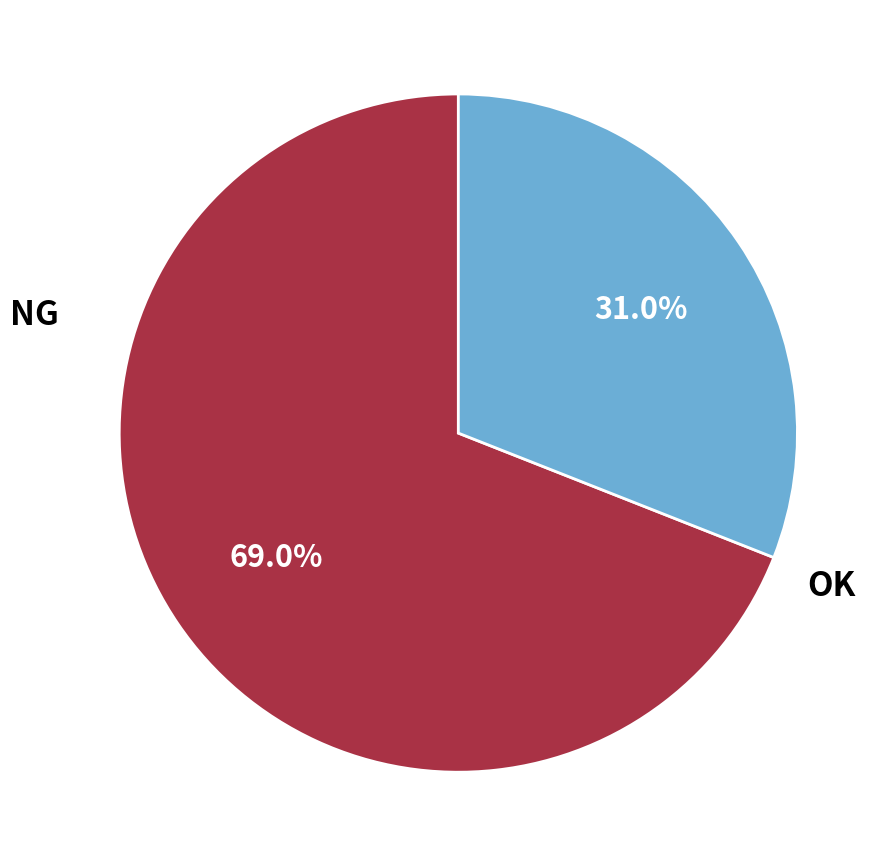

How many segments does this pie chart have?

2